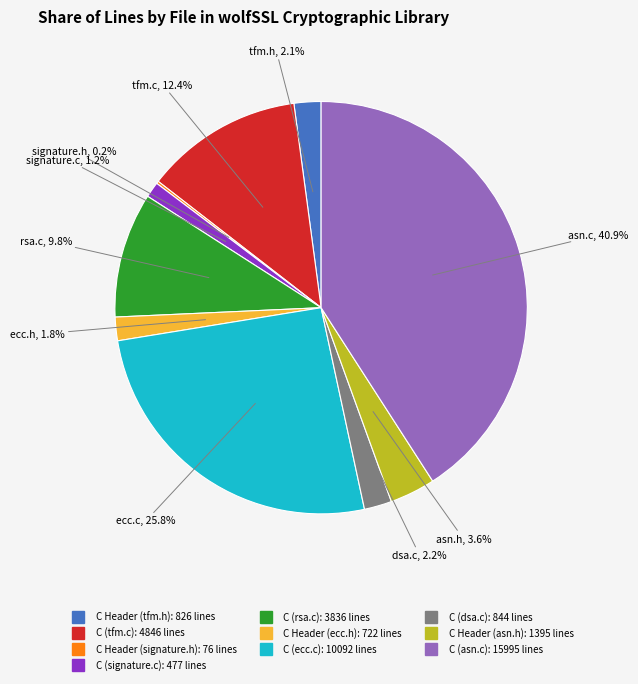

Between C Header (tfm.h) and C (asn.c), which is larger?

C (asn.c)